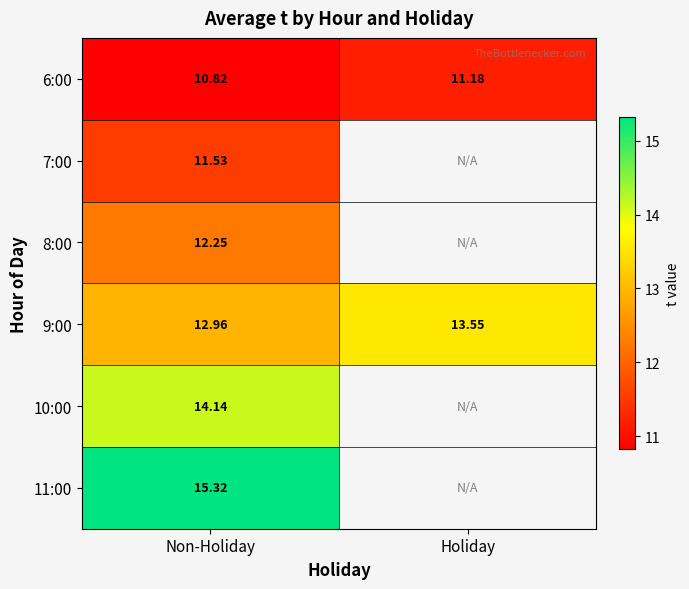

How many 6:00 values are between 10 and 11?

1